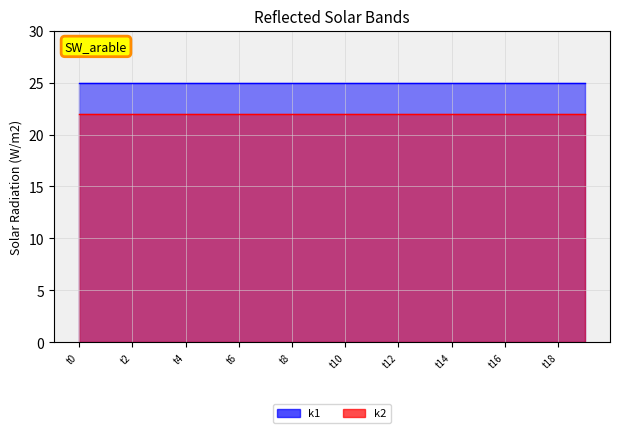

True or false: k2 and k1 cross at least once.

False